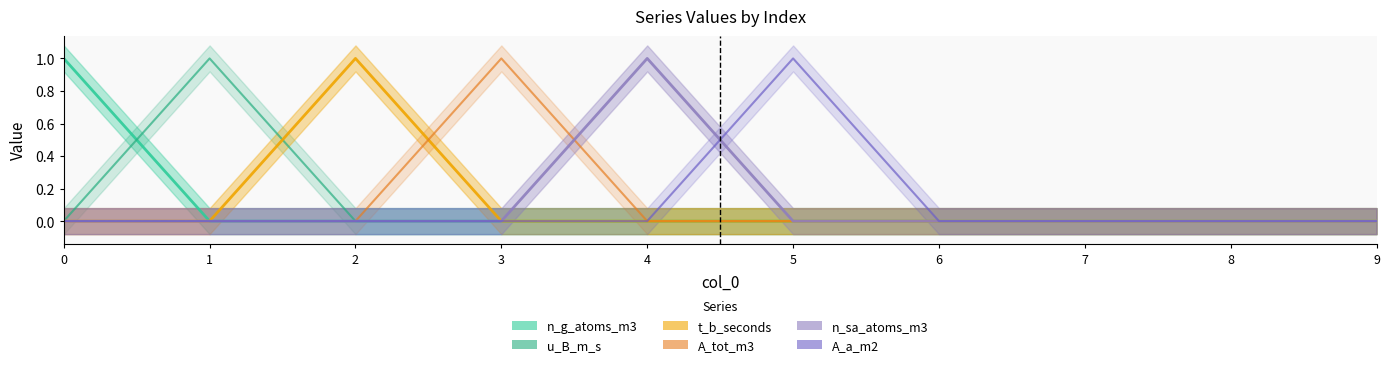

What is the maximum value for u_B_m_s?

1